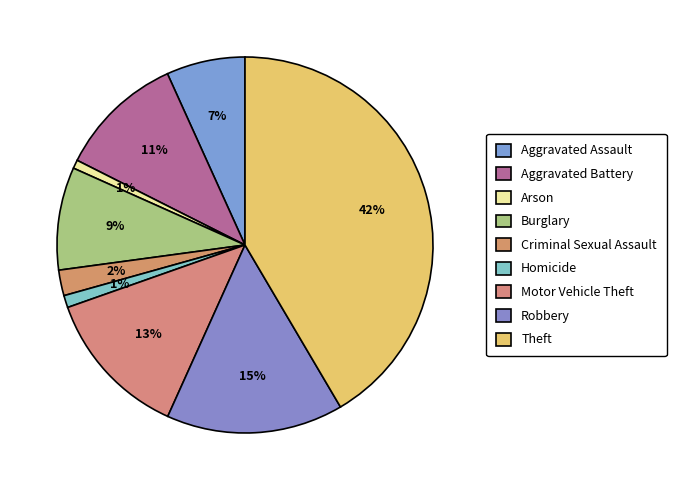

How many slices are in this pie chart?

9